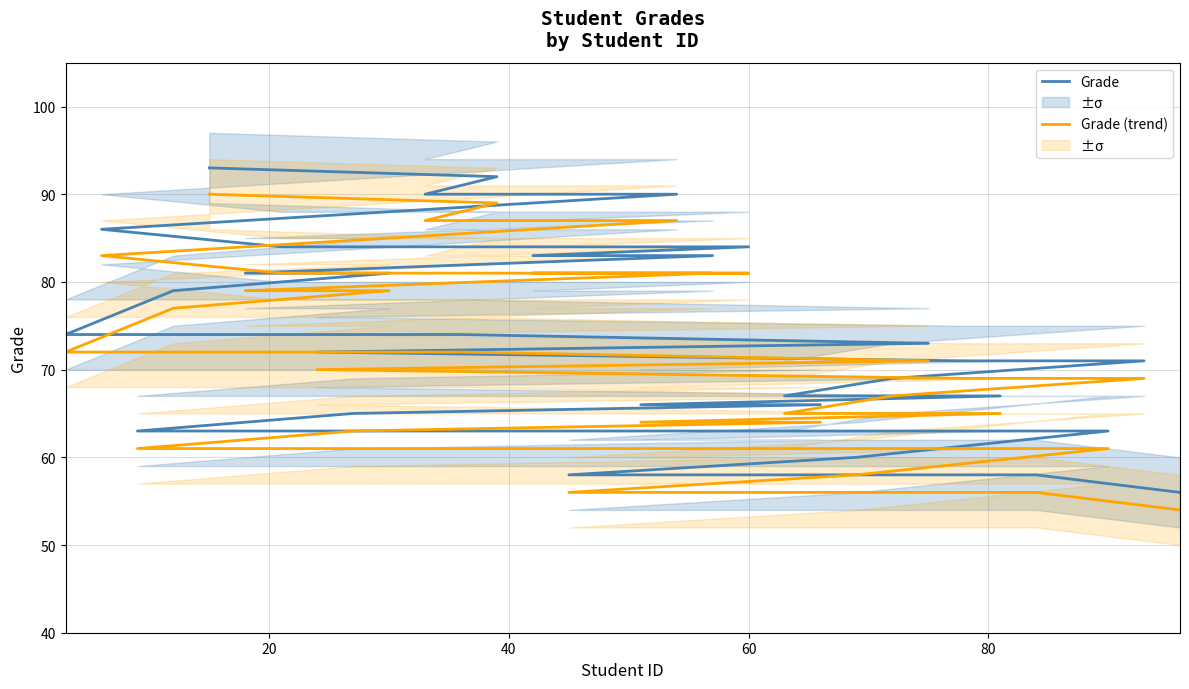

Which series has the largest total across all categories?

Grade